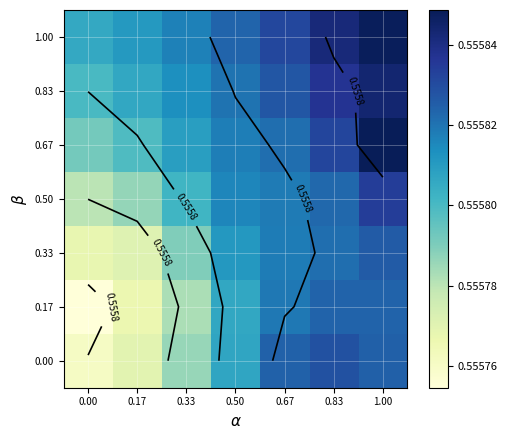

How many distinct data groups are displayed?

7